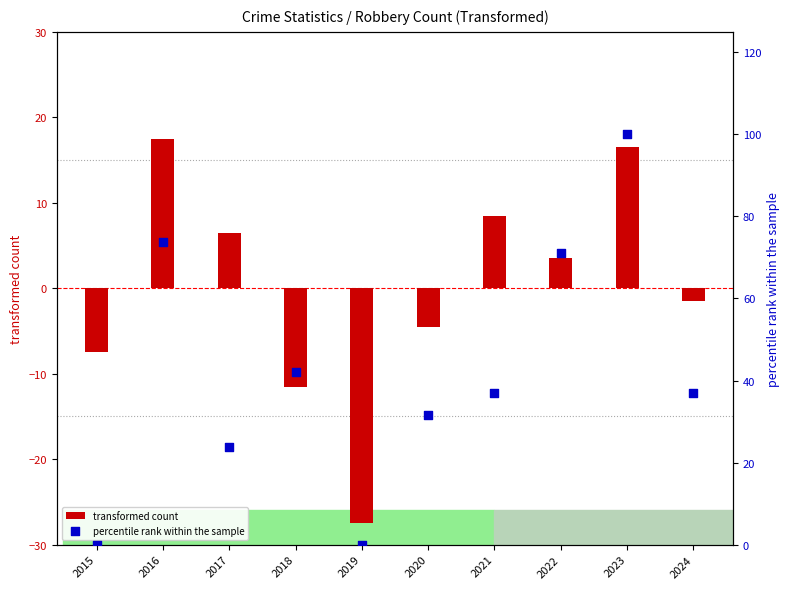

What are all the series names shown in the legend?

transformed count, percentile rank within the sample